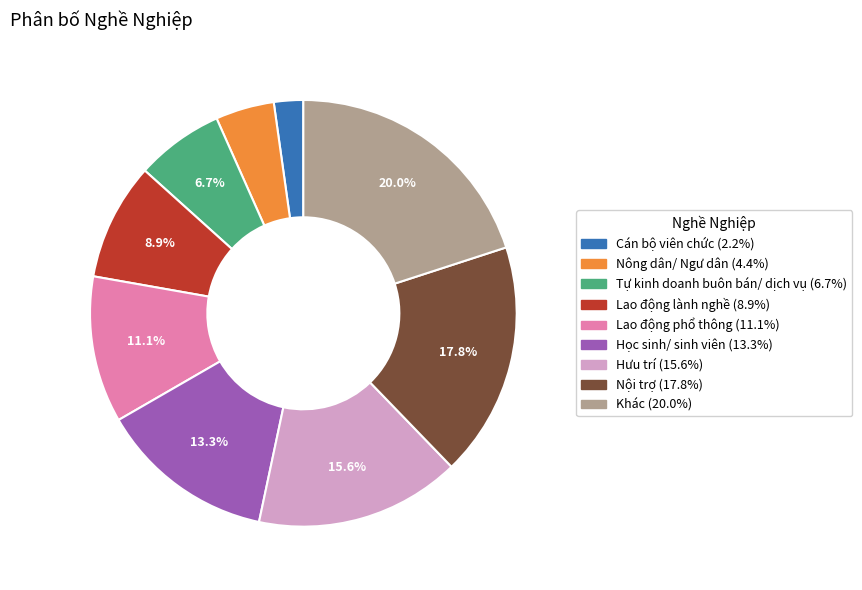

Rank the categories by value from lowest to highest.

Cán bộ viên chức, Nông dân/ Ngư dân, Tự kinh doanh buôn bán/ dịch vụ, Lao động lành nghề, Lao động phổ thông, Học sinh/ sinh viên, Hưu trí, Nội trợ, Khác